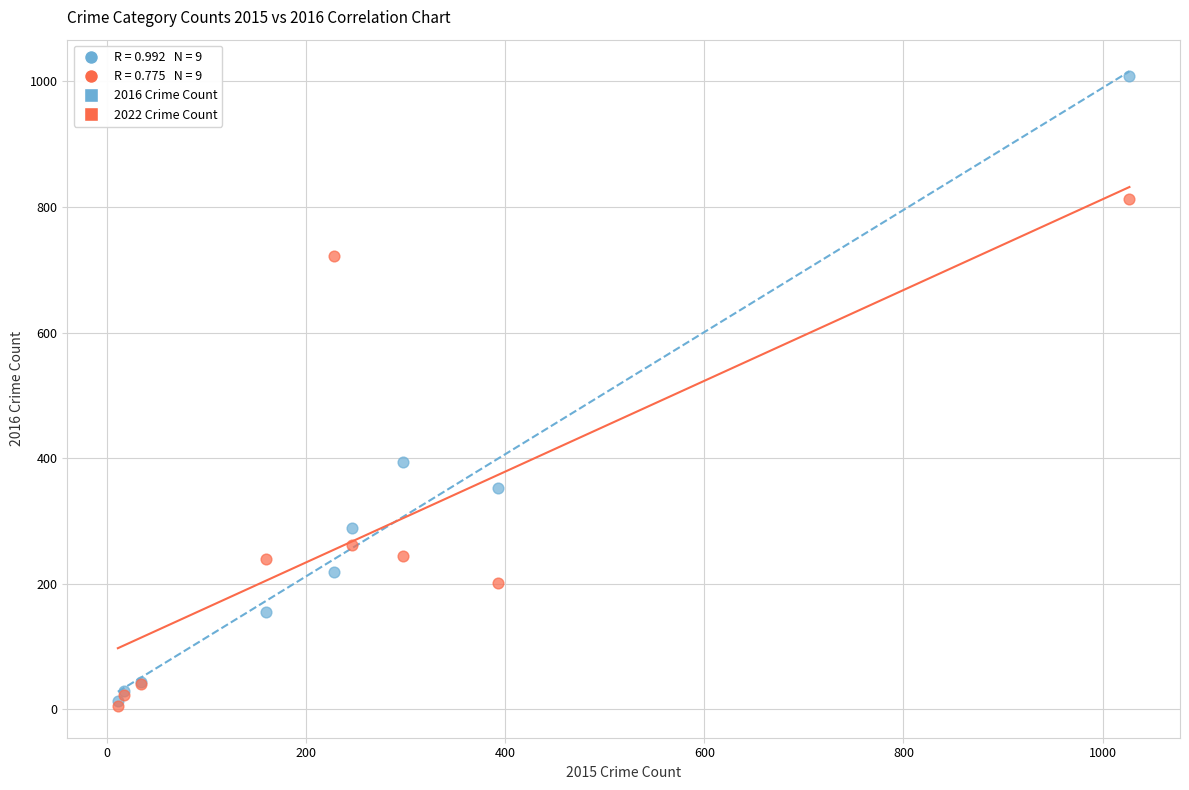

Across all series, what Y value is closest to 507?

394